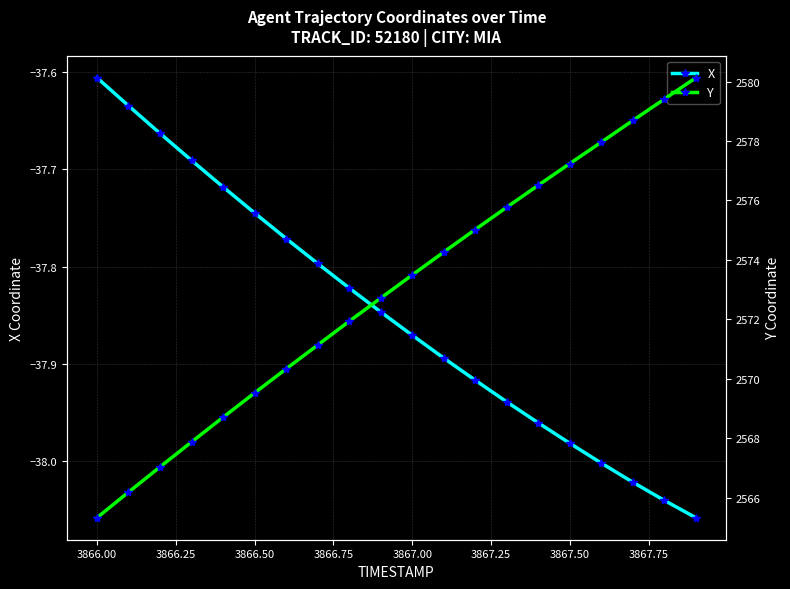

True or false: X has more than 2 points higher than both neighbors.

False